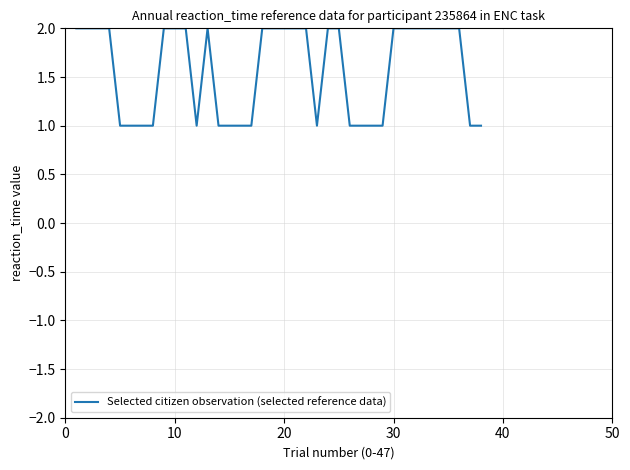

True or false: the data has more than 2 interior local peaks.

False